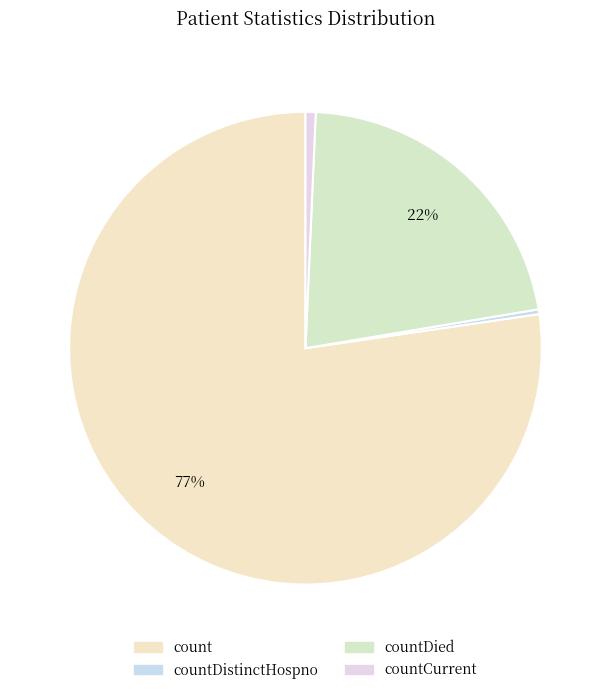

Count the number of slices in the pie.

4